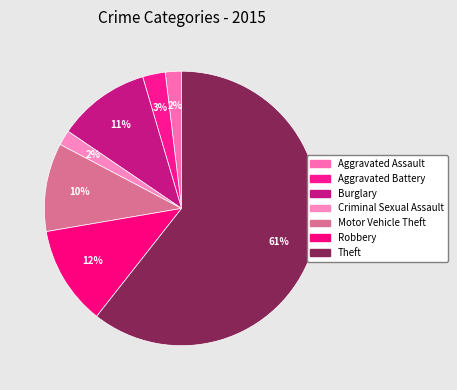

How many slices are in this pie chart?

7